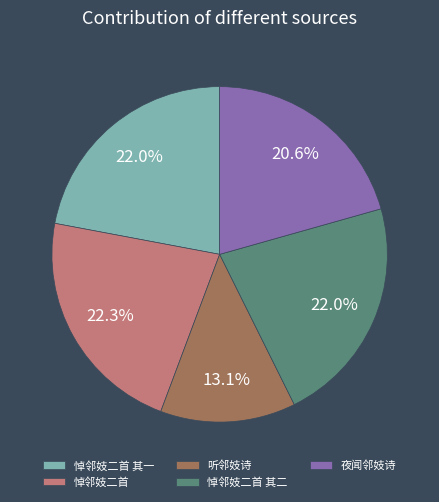

How much of the chart is everything except 悼邻妓二首?

77.7%